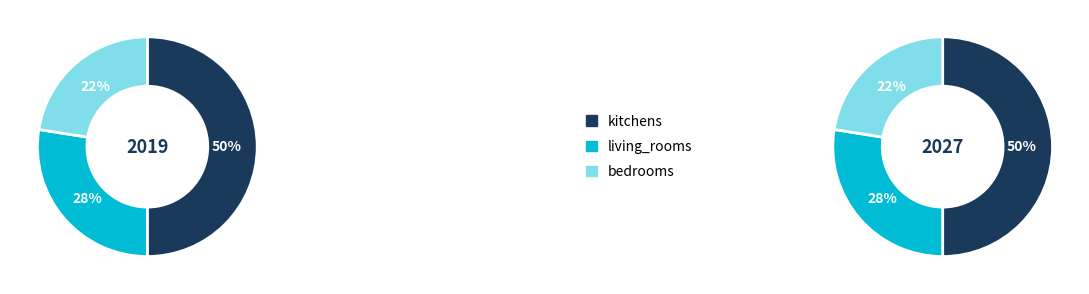

What percentage is the living_rooms slice, to the nearest percent?

28%